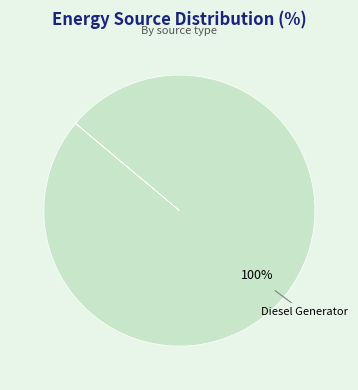

True or false: Diesel Generator accounts for 90% of the total.

False